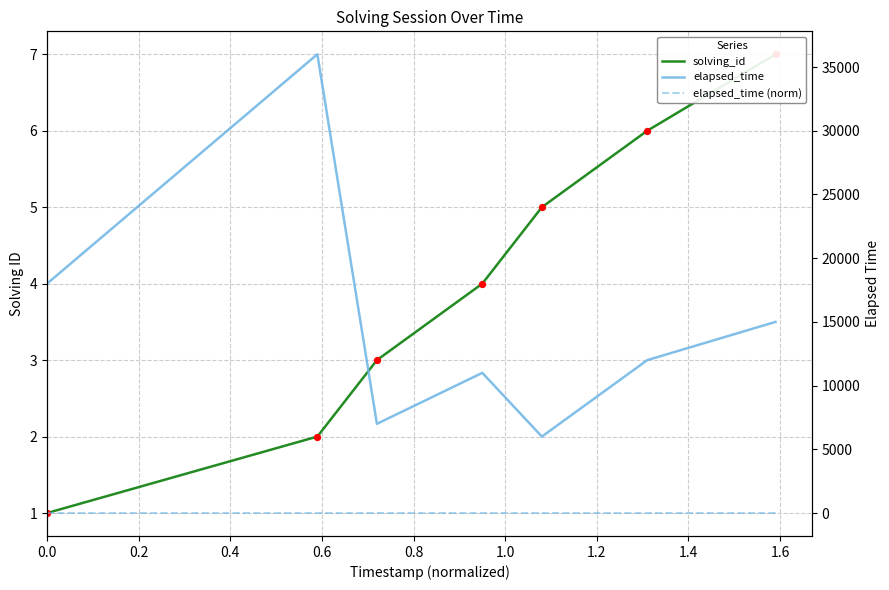

Which series has the widest spread of Y values?

elapsed_time